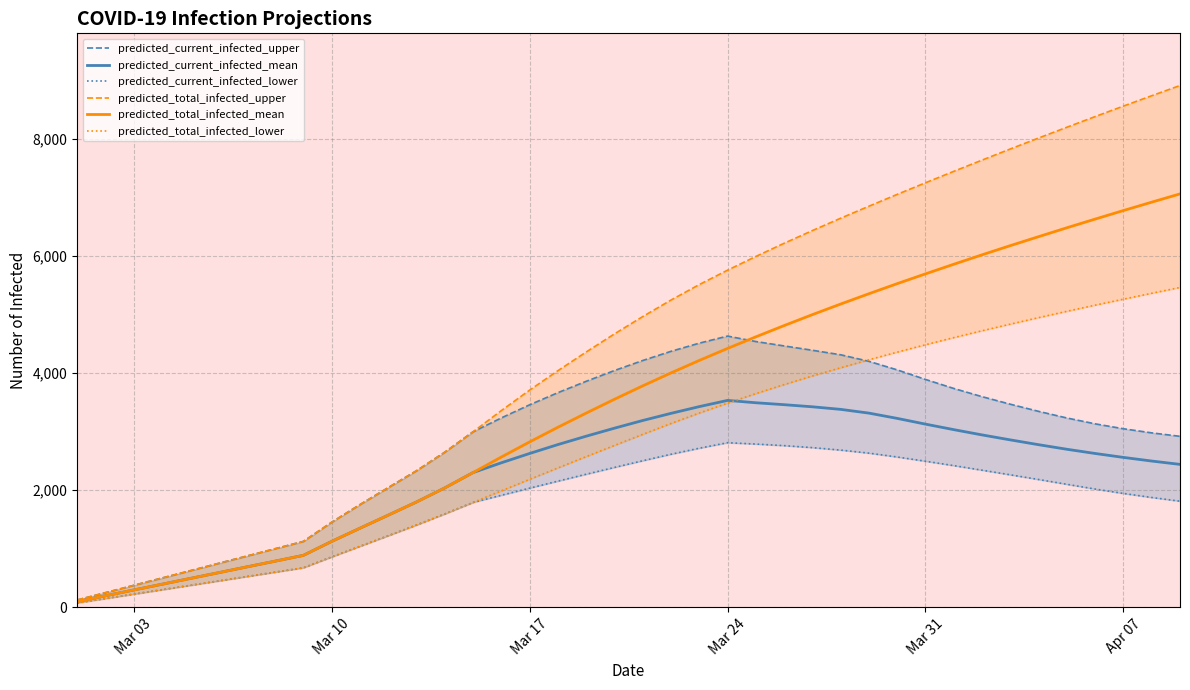

The value of predicted_total_infected_mean at Mar 10 is 1125. True or false?

True